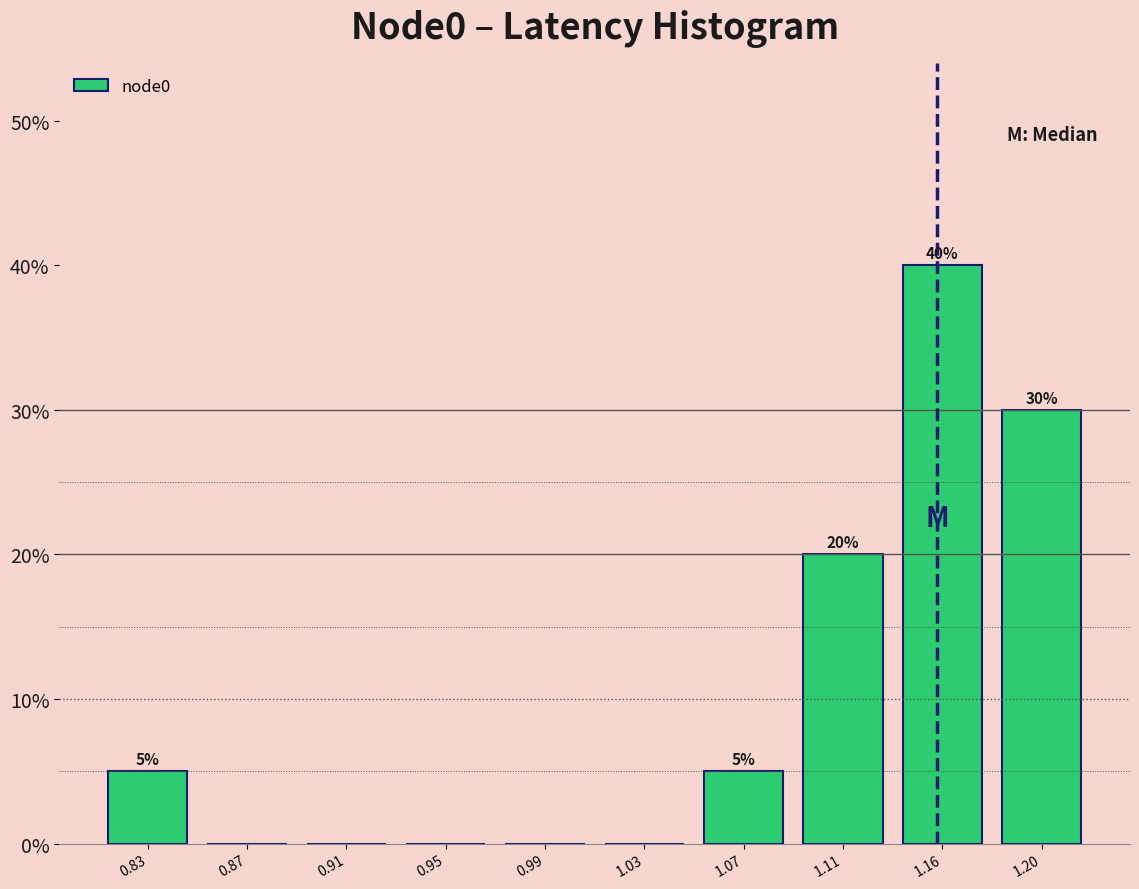

Reading left to right, transcribe all the data shown in this chart.

0.83=5	0.87=0	0.91=0	0.95=0	0.99=0	1.03=0	1.07=5	1.11=20	1.16=40	1.20=30